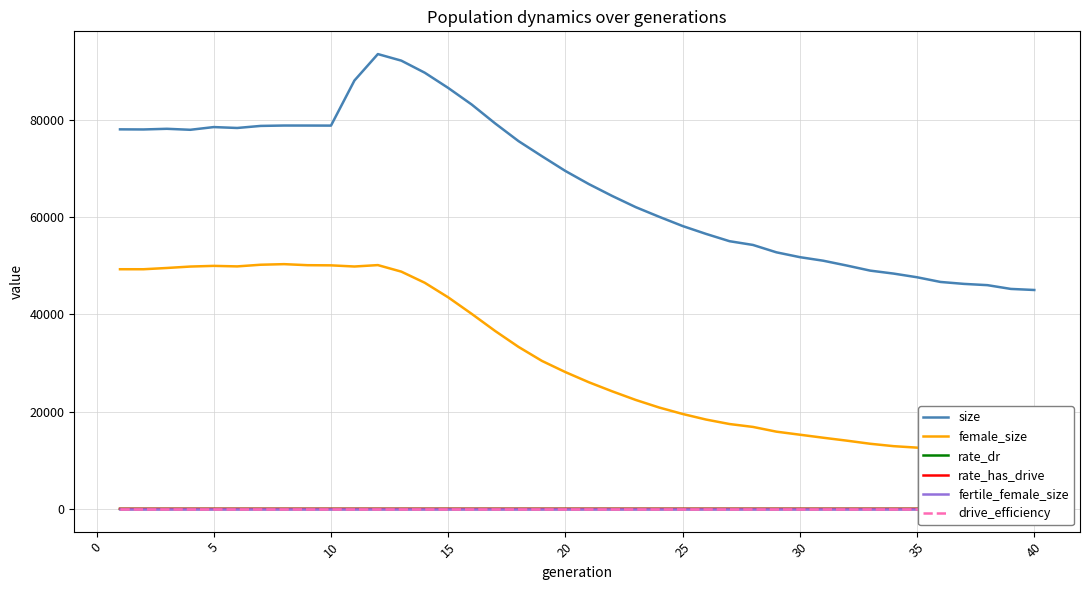

Which series has the largest total across all categories?

size